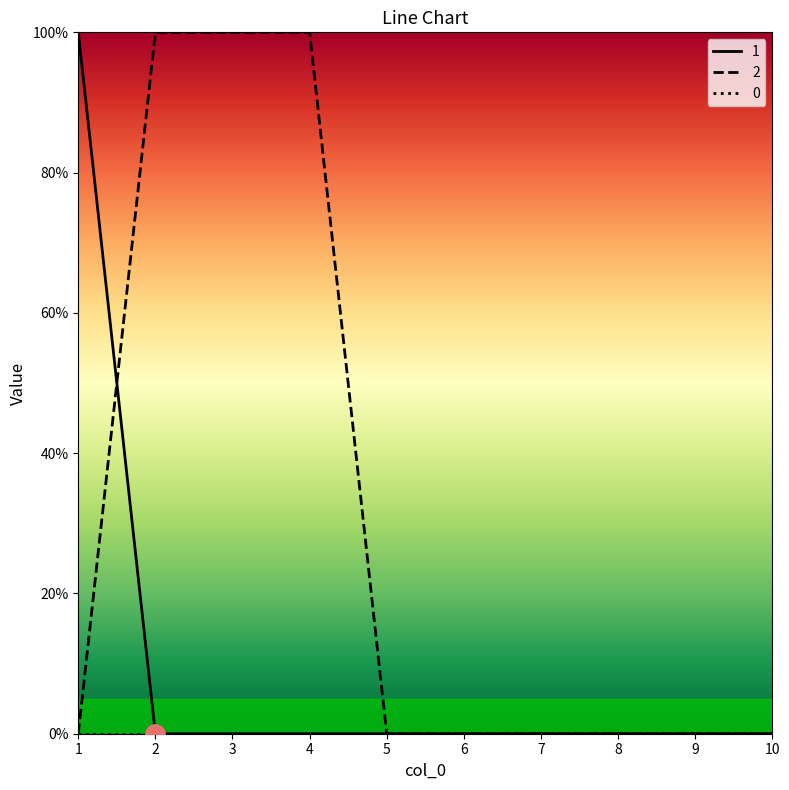

Does the chart display data point markers on the line(s)?

No